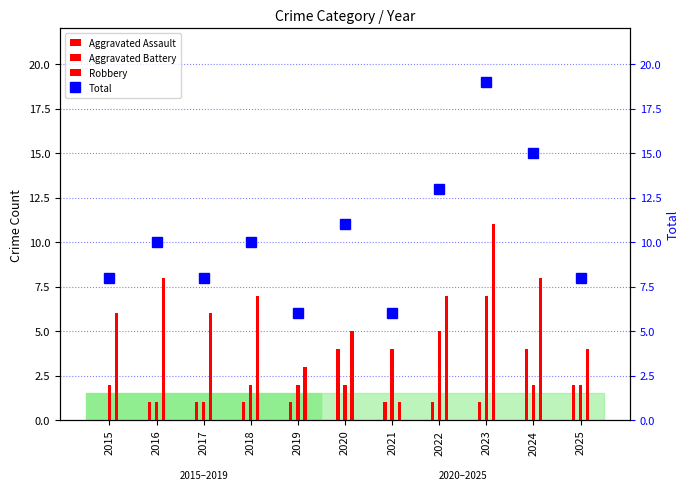

The value of Total at 2019 is 2. True or false?

False